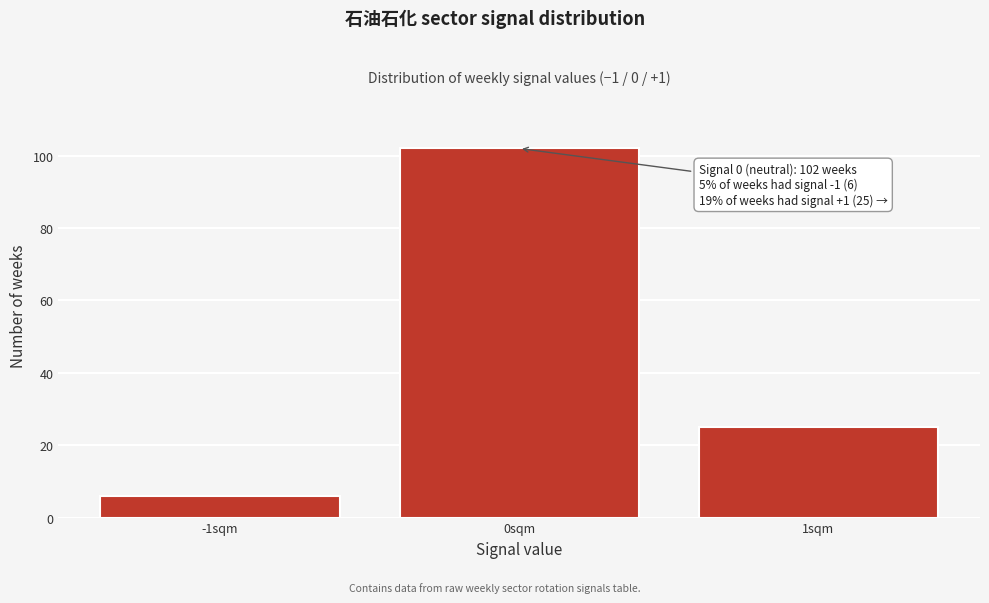

Reading right to left, list all the values displayed in this chart.

25	102	6